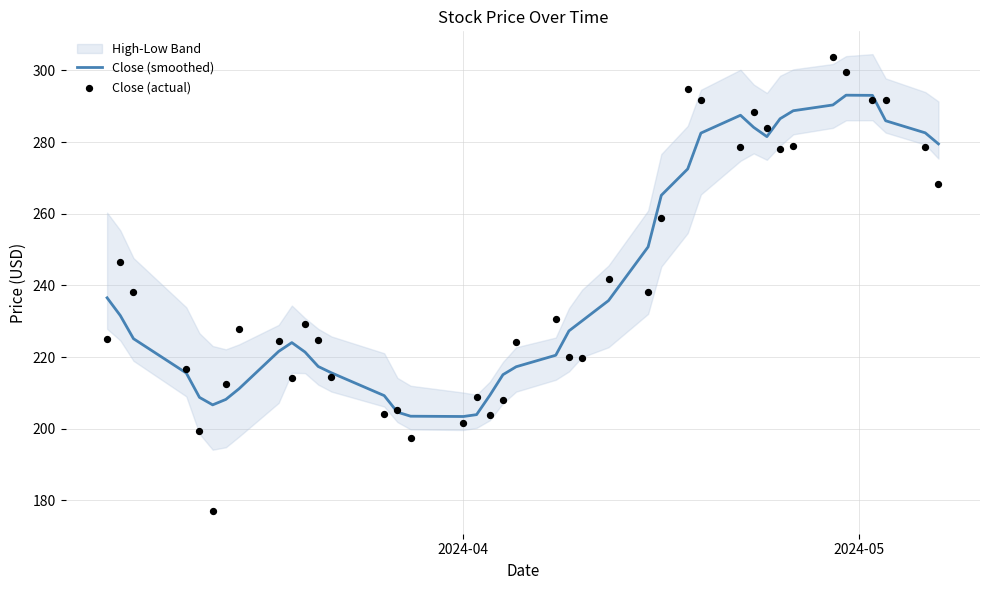

Which series reaches the minimum Y coordinate?

Close (actual)